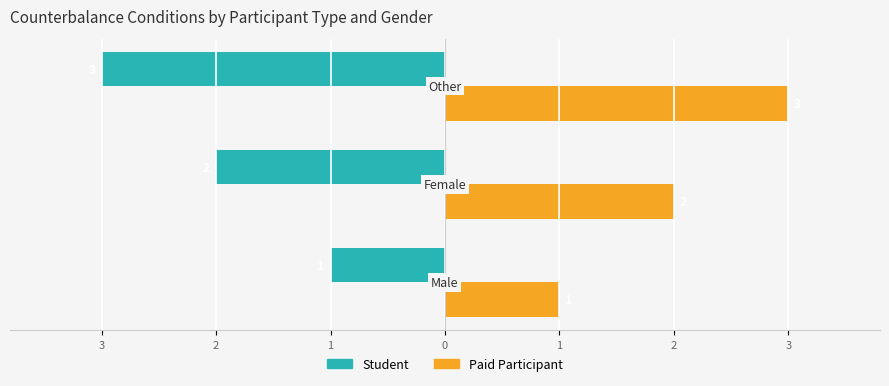

What is the value of the Student bar at the 2nd from the left?

-2